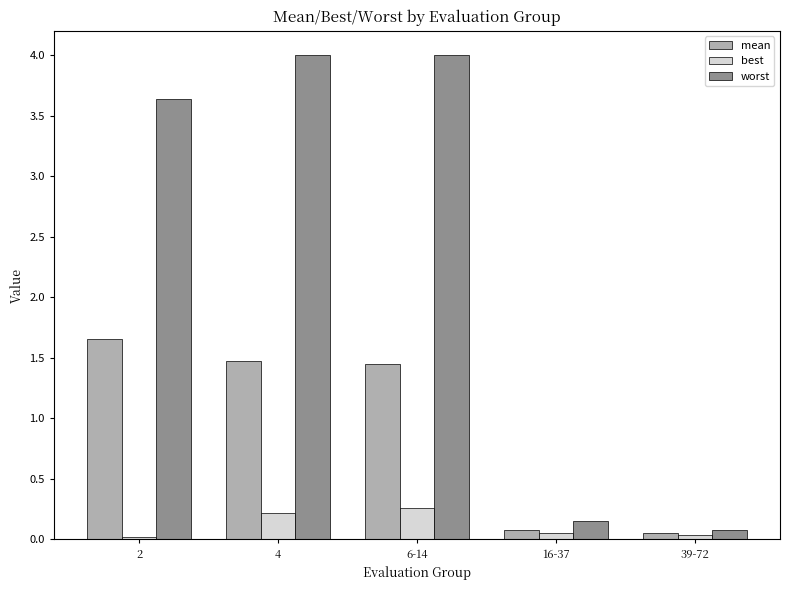

What is the label of the 4th bar from the left?

16-37